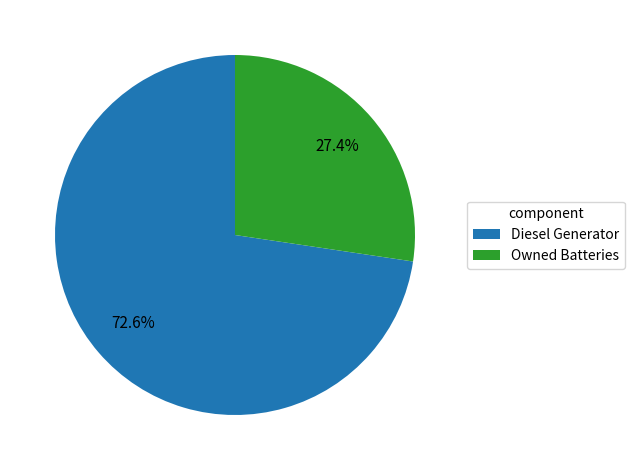

True or false: Owned Batteries accounts for 1% of the total.

False